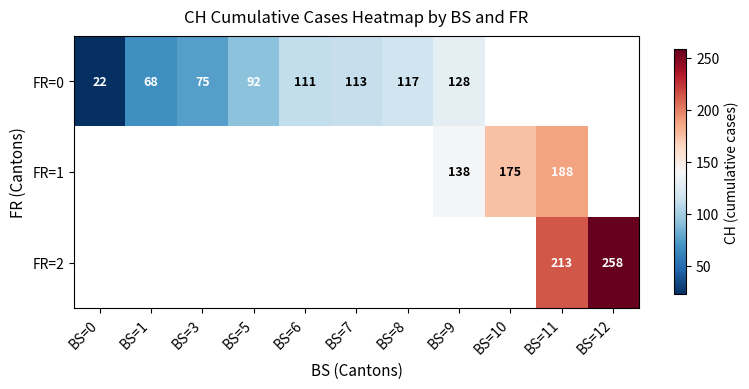

The value of FR=0 at BS=6 is 149.5. True or false?

False